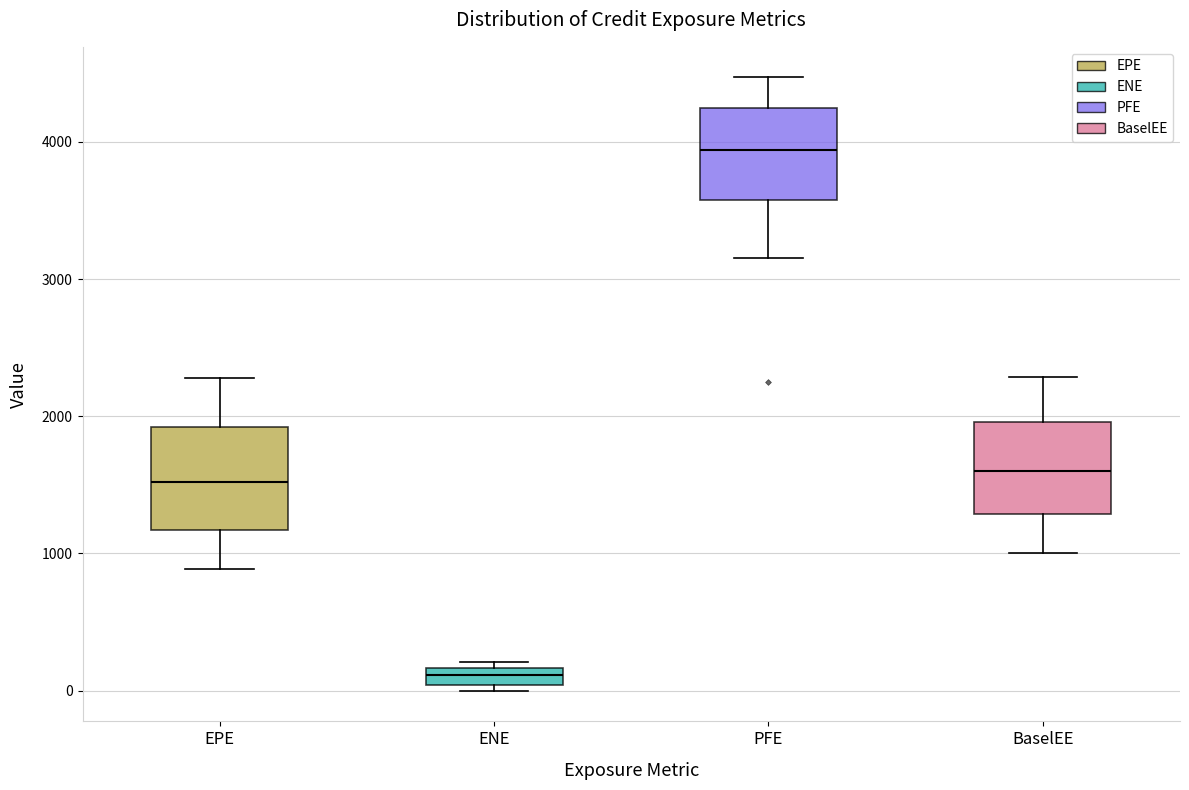

Where is the upper edge of the box for ENE on the y-axis? The values are not printed on the chart, so give them approximately, as read against the axis.

200